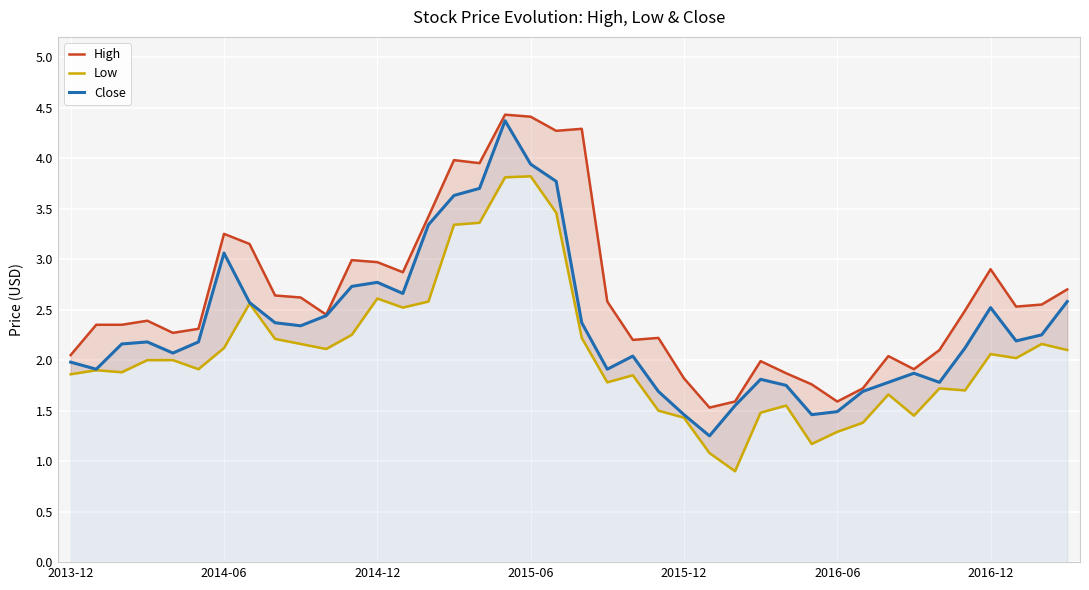

How many interior local valleys does the Close series have?

9